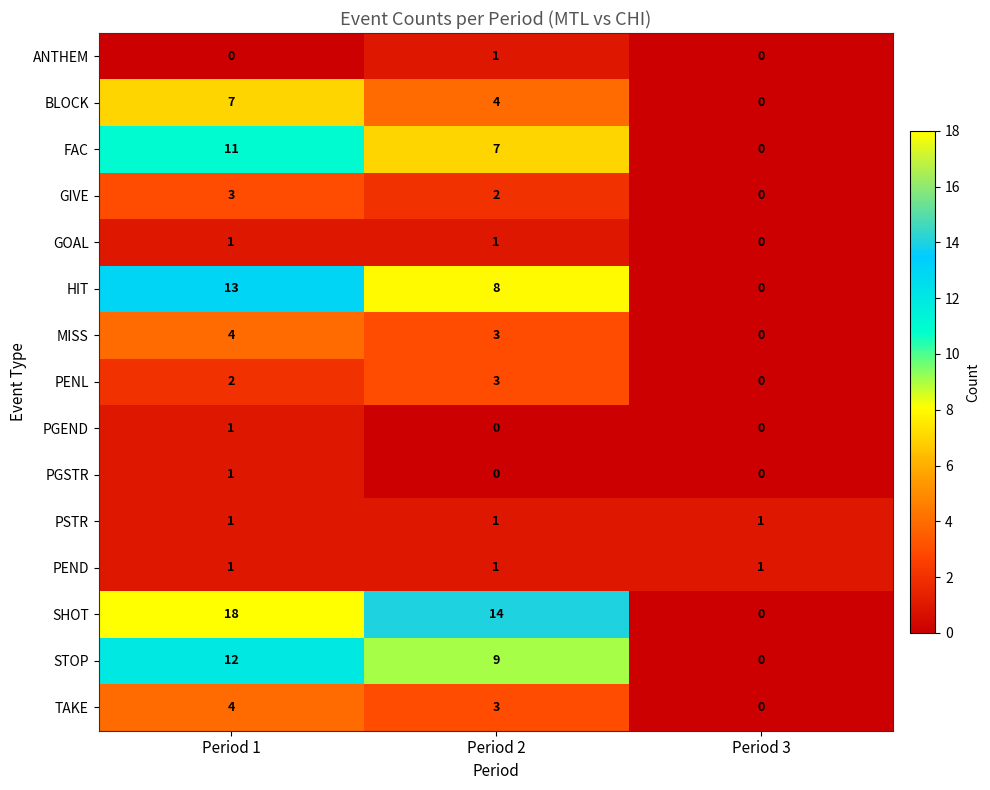

Which series has the largest range (max minus min)?

SHOT